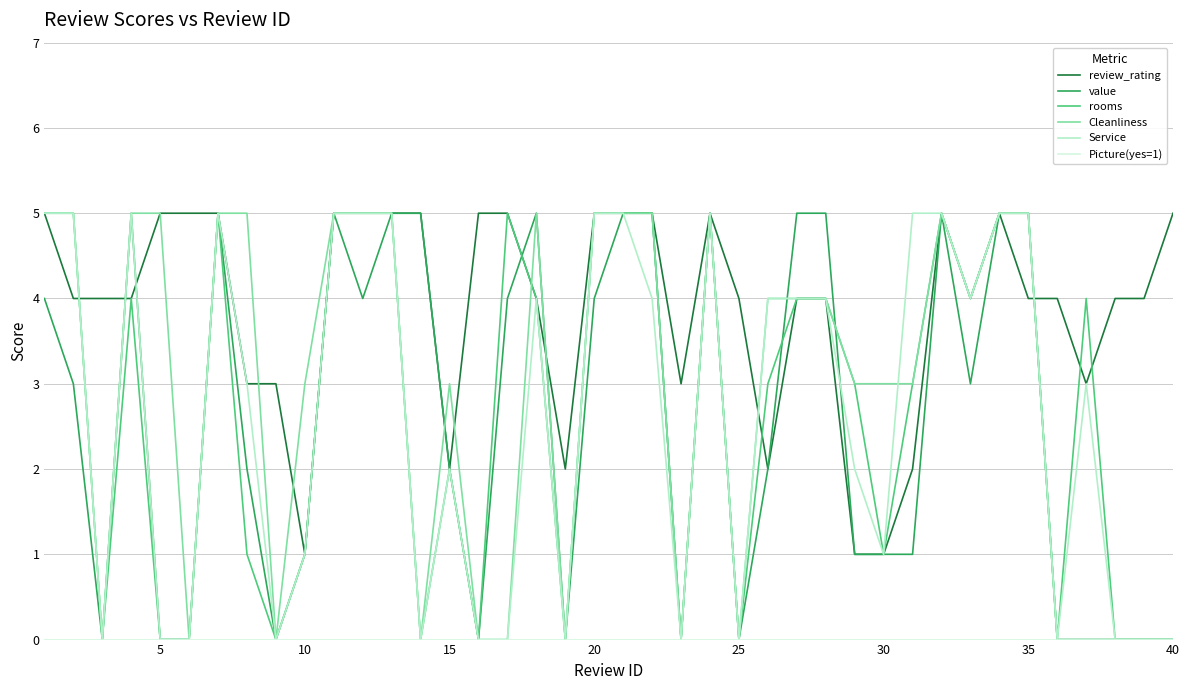

Which series has the largest total across all categories?

review_rating